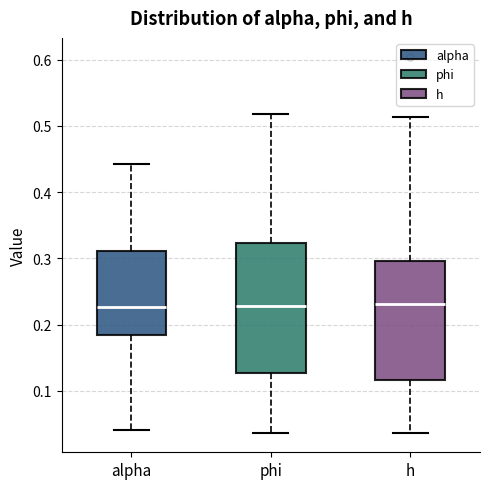

Reading left to right, transcribe this box plot: for each box, give where its median line is, the range the box spans, and where its two whiskers end, as read against the y-axis. The values are not printed on the chart, so give them approximately, as read against the axis.

alpha: median 0.23, box 0.18 to 0.31, whiskers 0.04 to 0.44
phi: median 0.23, box 0.13 to 0.32, whiskers 0.04 to 0.52
h: median 0.23, box 0.12 to 0.30, whiskers 0.04 to 0.51